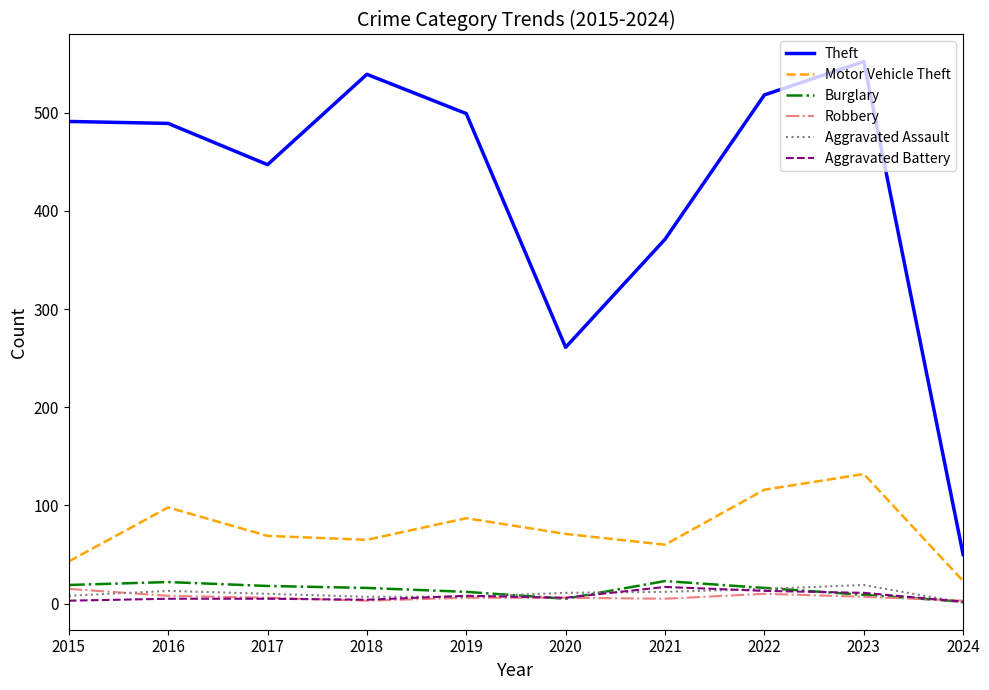

Which category has the lowest value in the Aggravated Assault series?

2024